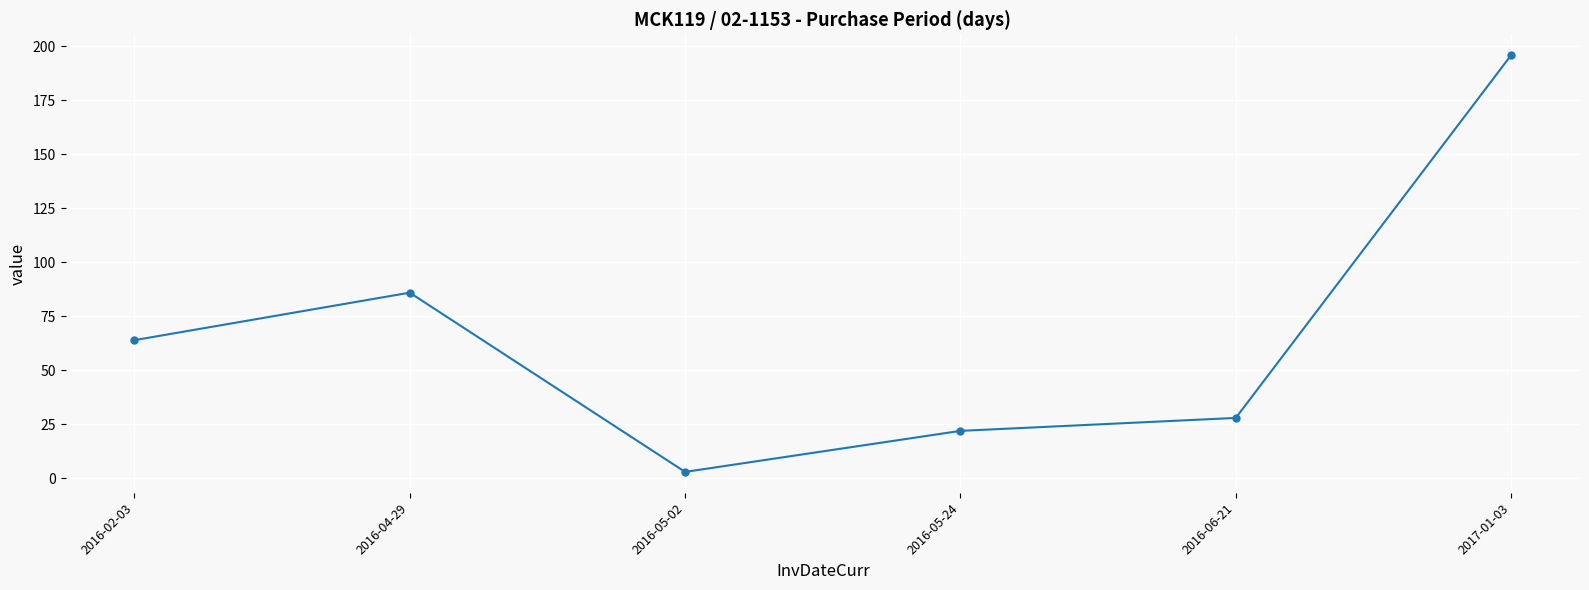

What is the difference between the maximum and minimum values?

193